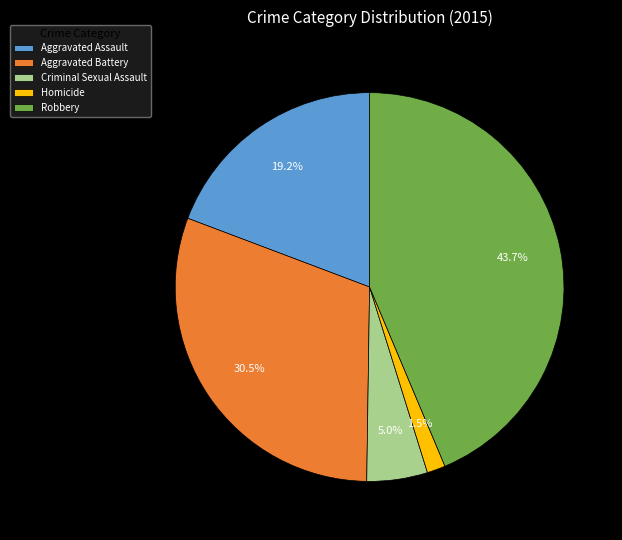

Rank the categories by value from highest to lowest.

Robbery, Aggravated Battery, Aggravated Assault, Criminal Sexual Assault, Homicide